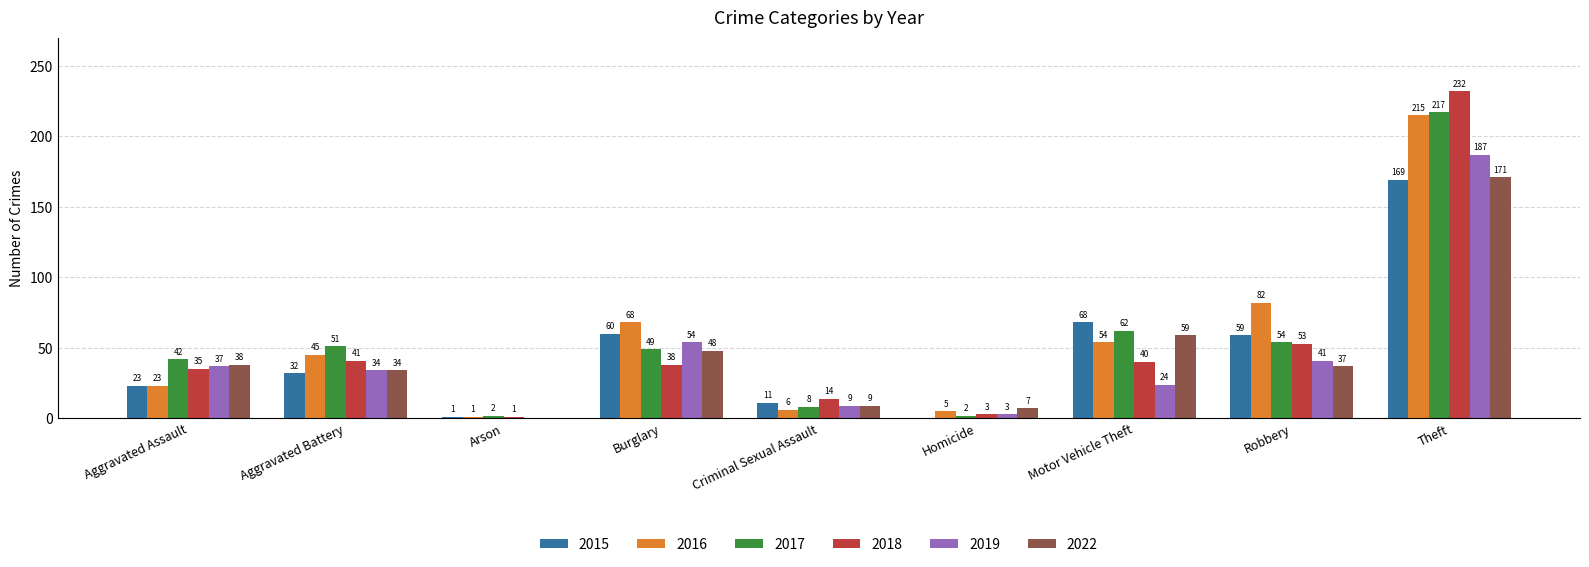

Are the bars grouped side by side (vs. stacked)?

Yes